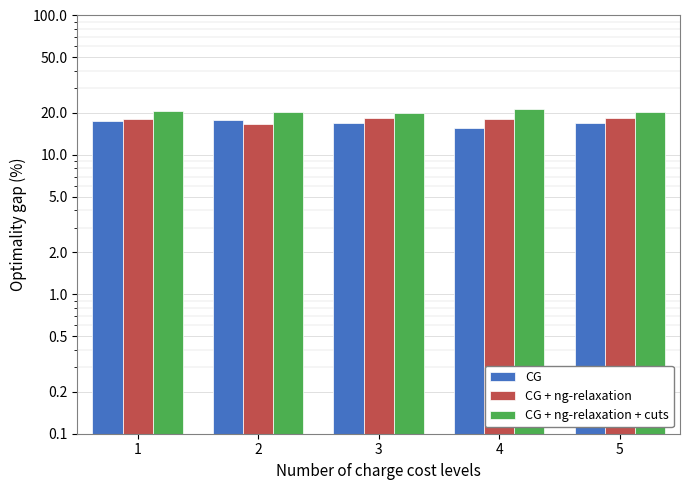

The CG + ng-relaxation + cuts series shows 29.4 at 5. True or false?

False